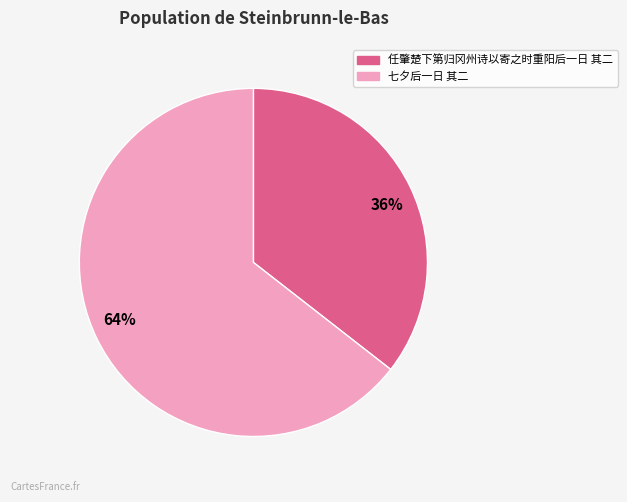

True or false: 64% accounts for 76% of the total.

False